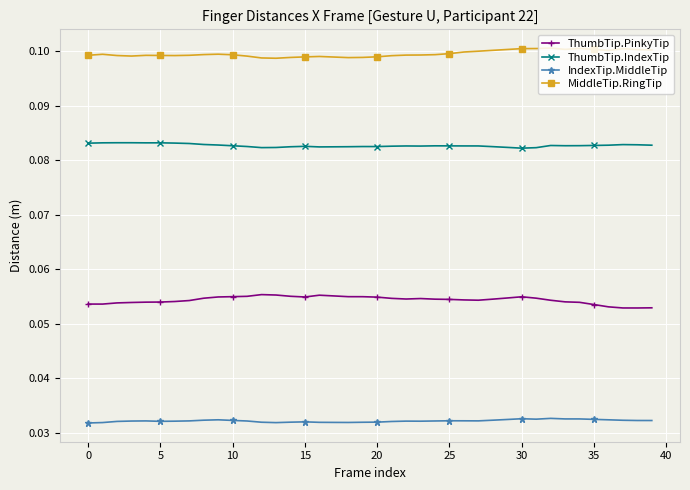

How many distinct data groups are displayed?

4